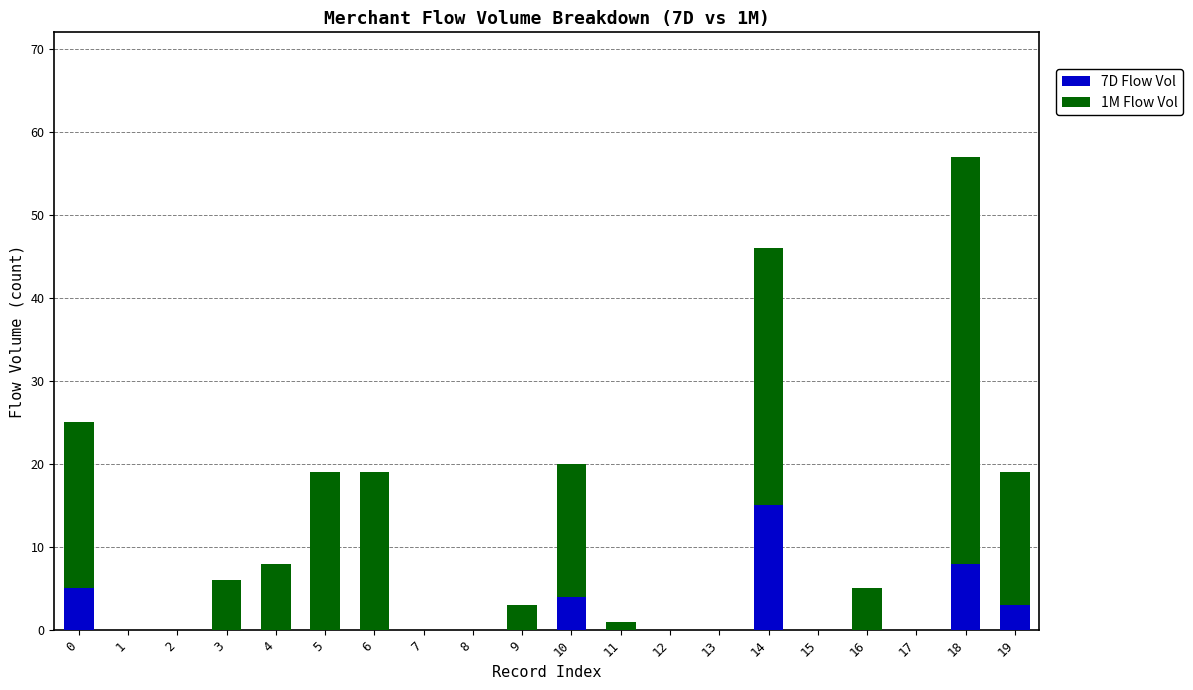

At which label does 7D Flow Vol reach its peak?

14